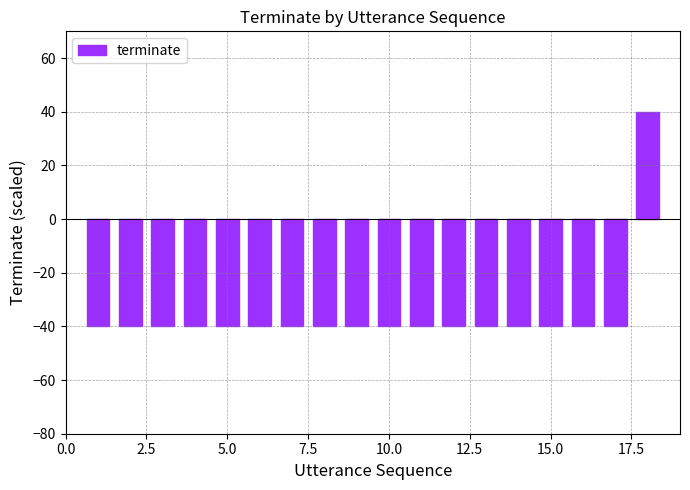

What is the average value?

-36